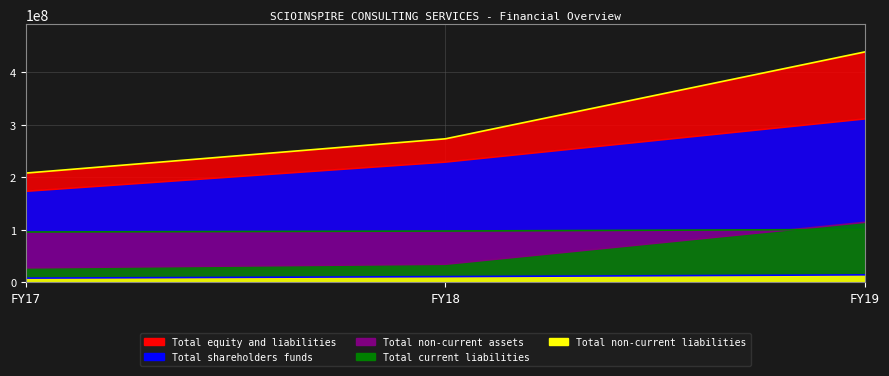

At which label does Total non-current assets first exceed 97370000?

FY19